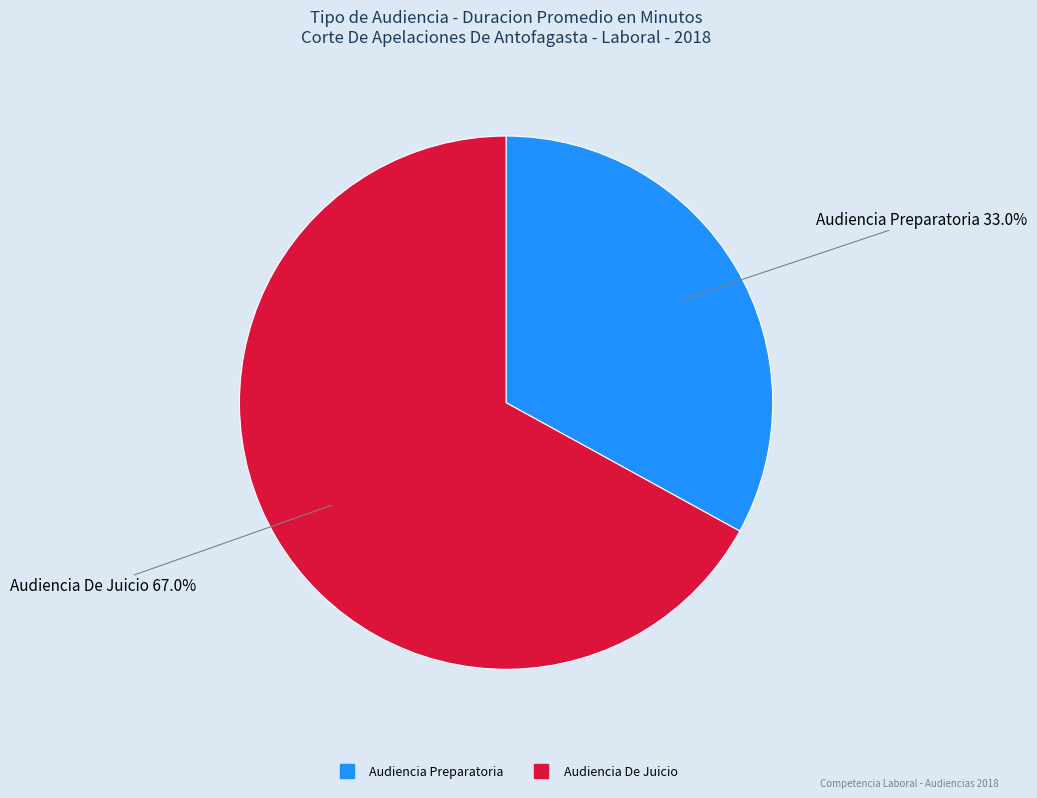

What percentage do Audiencia De Juicio and Audiencia Preparatoria together represent?

100.0%